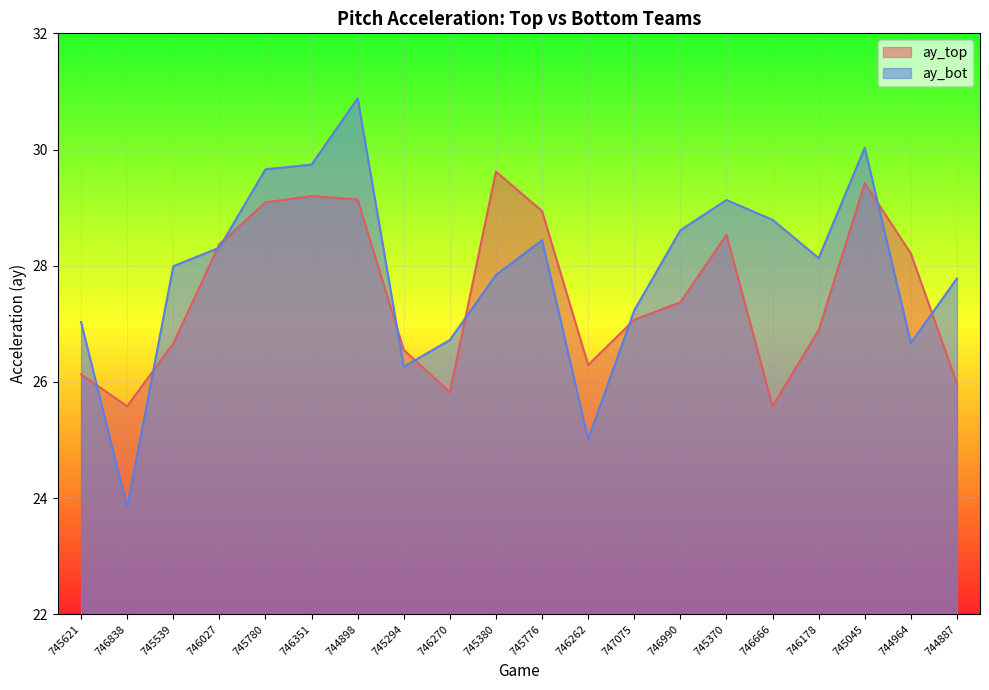

The ay_top series shows 28.2 at 744964. True or false?

True